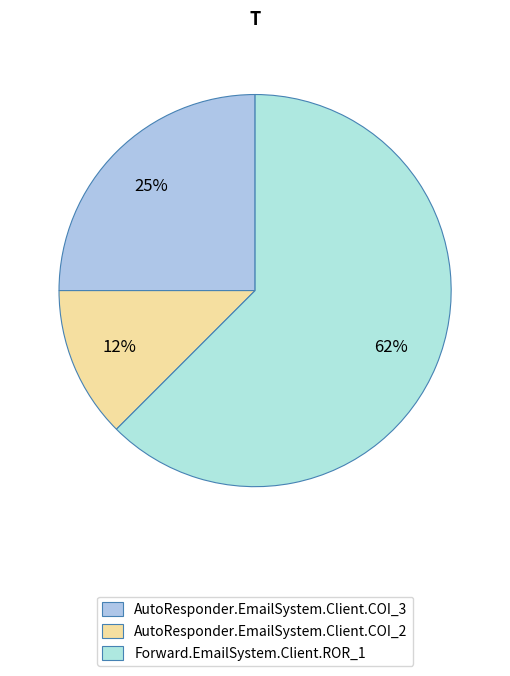

Which category has the biggest portion of the pie?

Forward.EmailSystem.Client.ROR_1